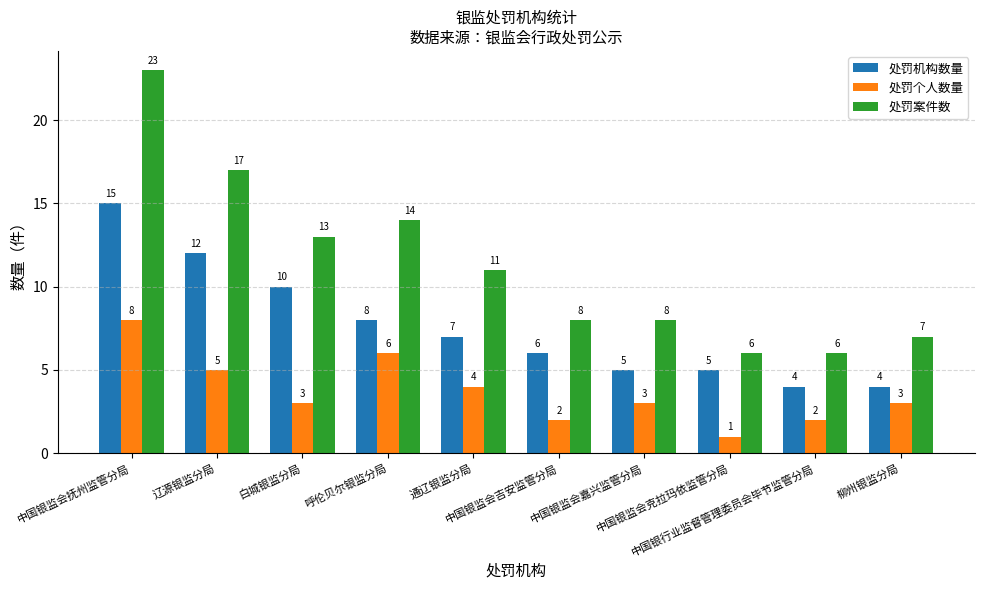

Reading left to right, extract all data points from this chart.

处罚机构数量: 15	12	10	8	7	6	5	5	4	4
处罚个人数量: 8	5	3	6	4	2	3	1	2	3
处罚案件数: 23	17	13	14	11	8	8	6	6	7